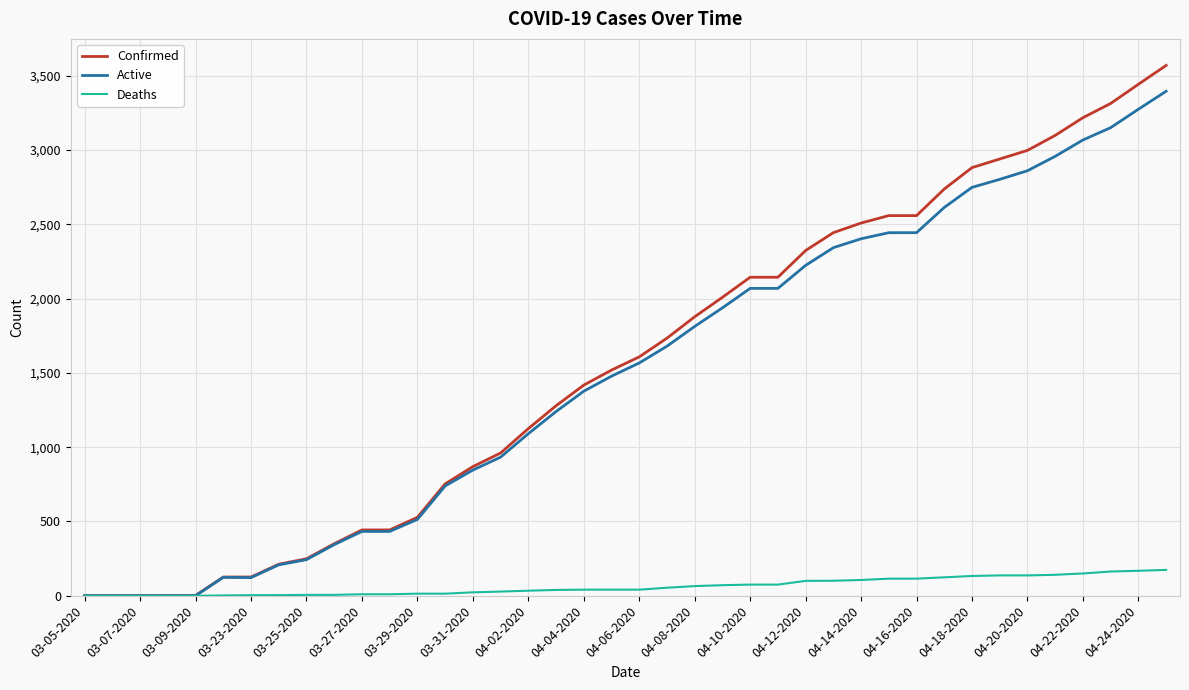

List the series in order of their peak value, lowest first.

Deaths, Active, Confirmed